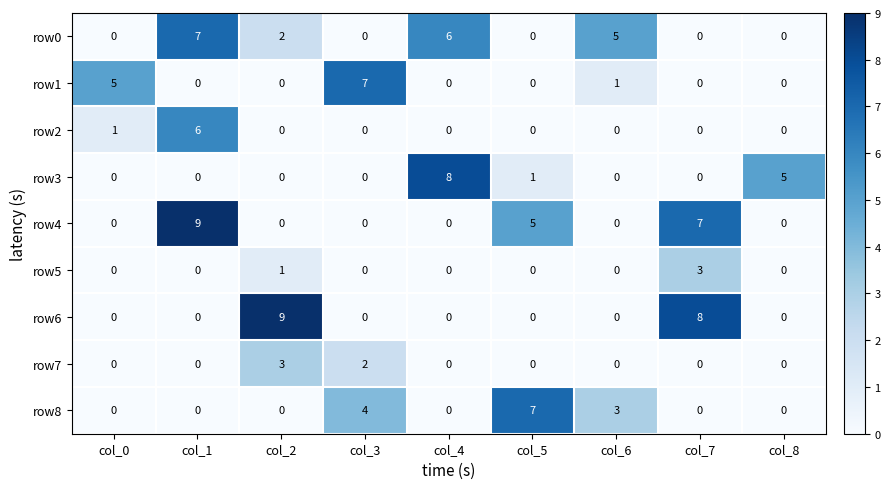

What is the total value across all series at col_3?

13